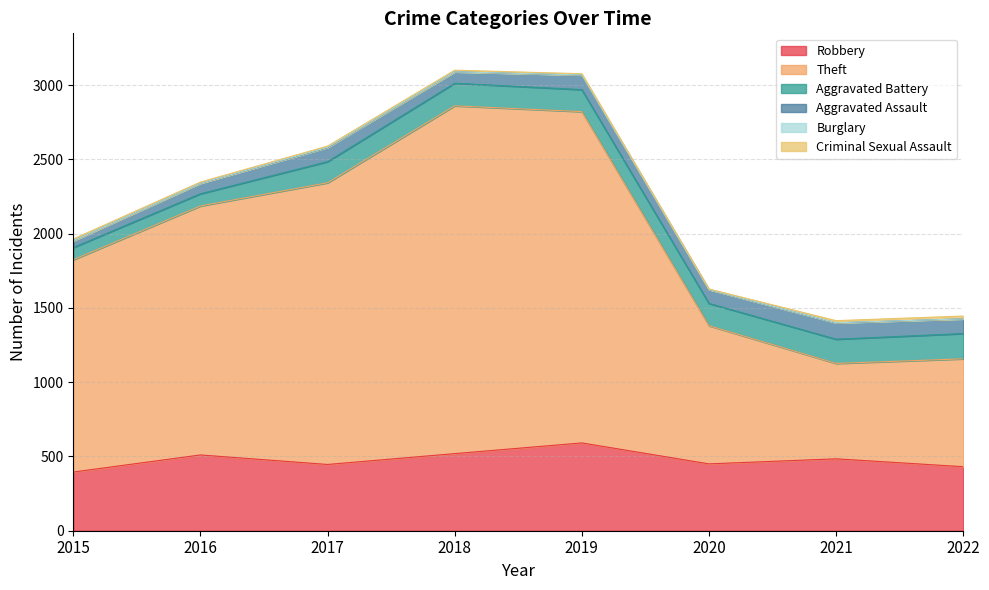

Between 2018 and 2017, which is larger?

2018